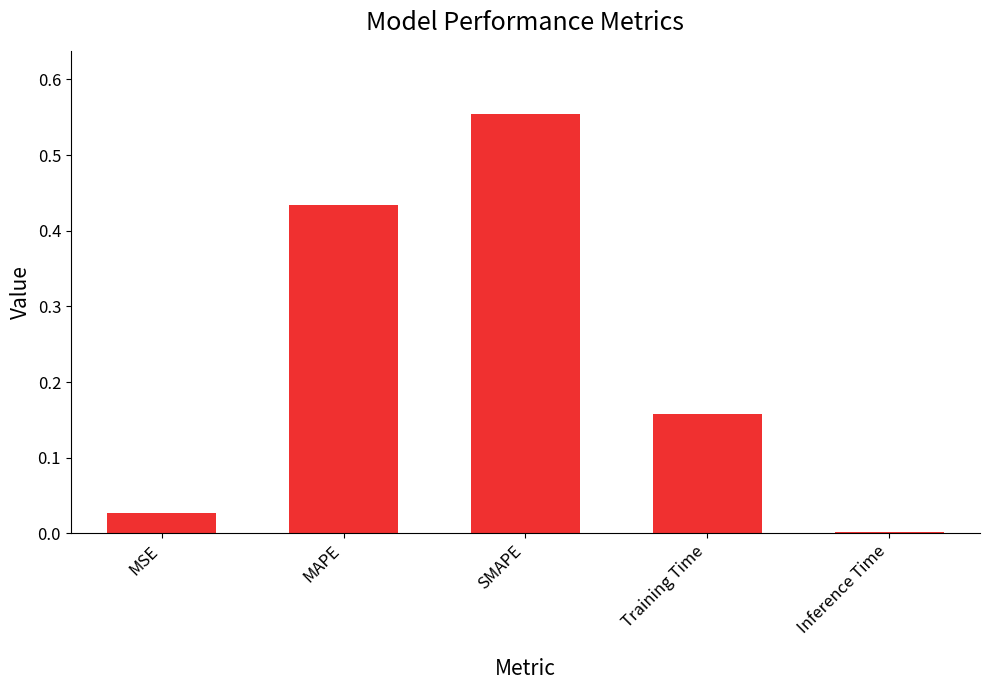

Between SMAPE and MAPE, which is larger?

SMAPE